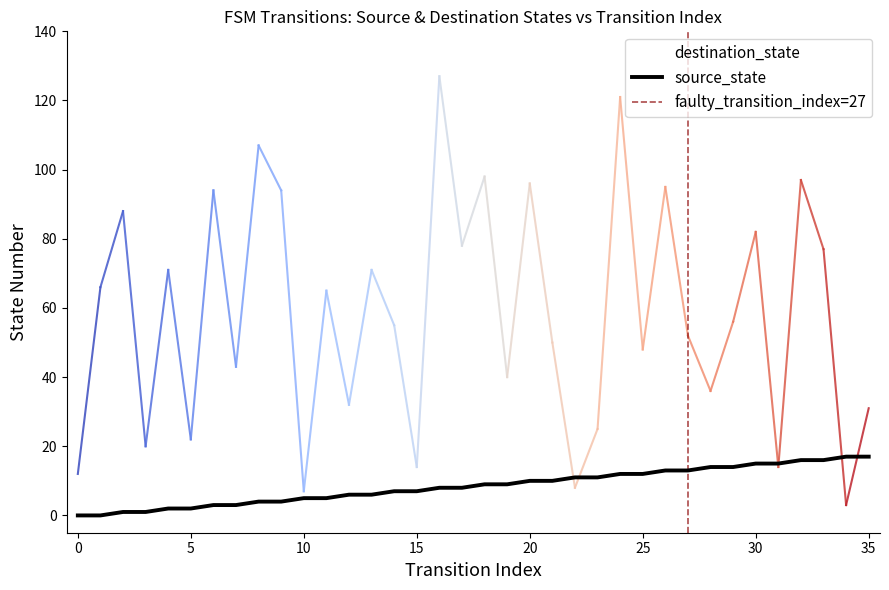

What is the difference between the maximum and second lowest values in the source_state series?

17